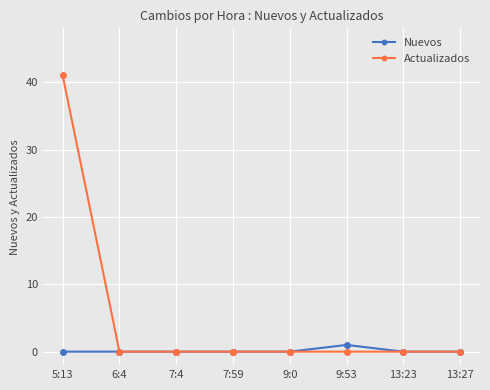

Rank the series by their maximum value, from highest to lowest.

Actualizados, Nuevos